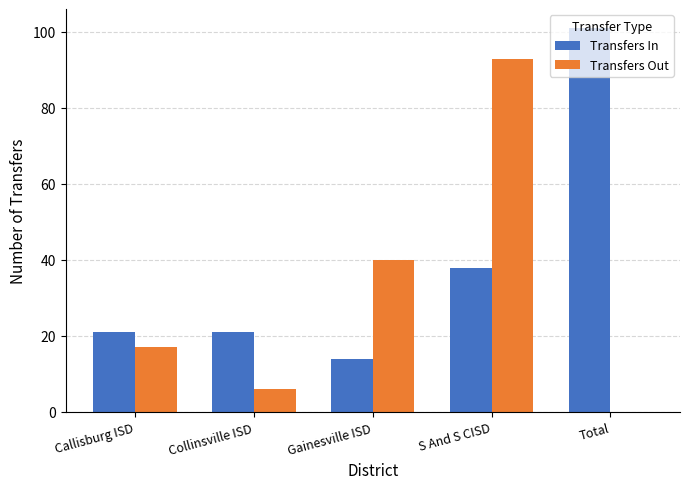

Does the chart contain stacked bars?

No